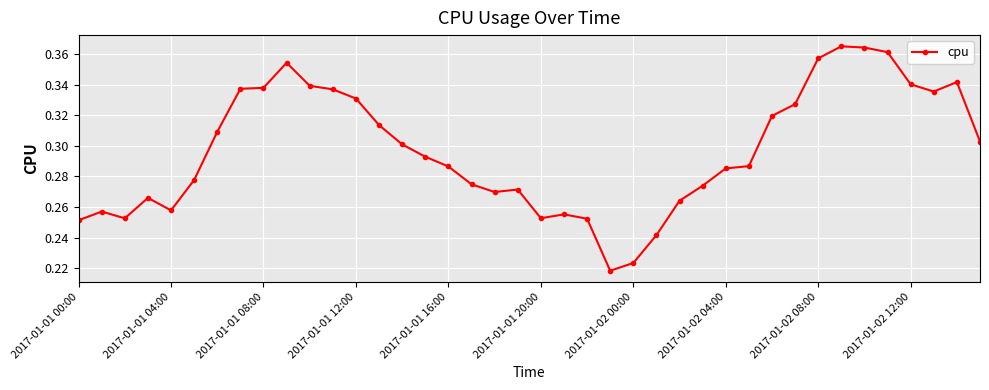

True or false: the data has more than 1 interior local peaks.

True